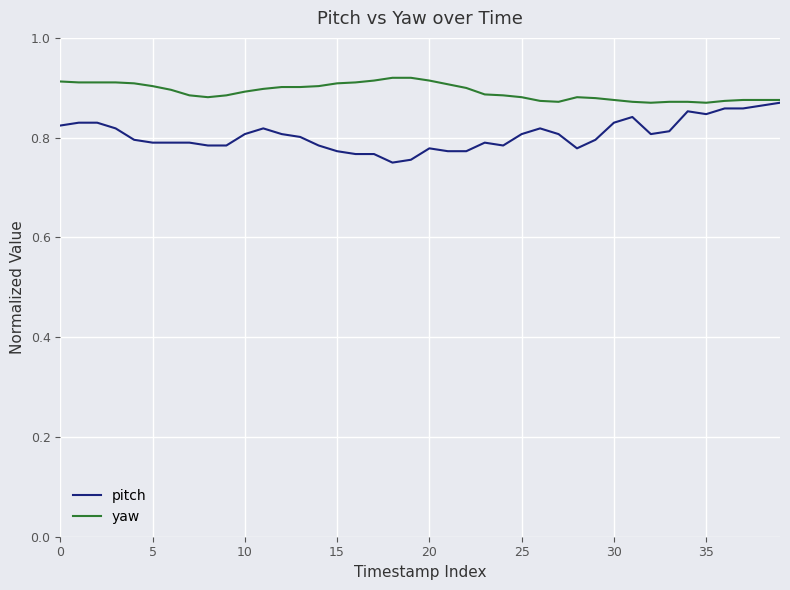

How many distinct data groups are displayed?

2